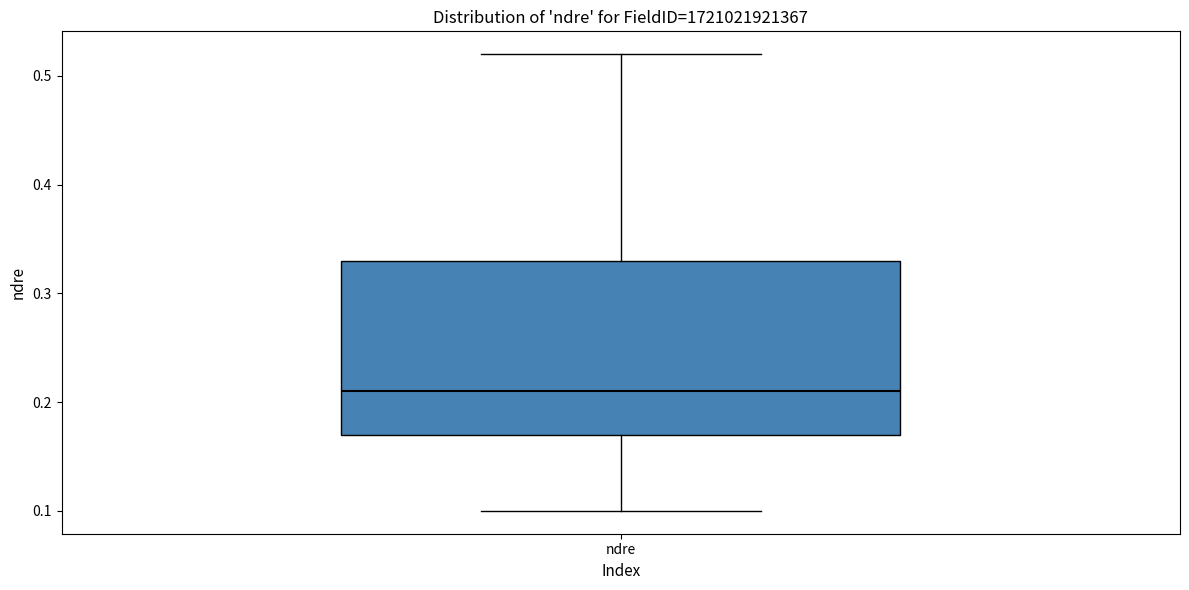

Transcribe this box plot: give where the median line is, the range the box spans, and where the two whiskers end, as read against the y-axis. The values are not printed on the chart, so give them approximately, as read against the axis.

median 0.21, box 0.17 to 0.33, whiskers 0.10 to 0.52